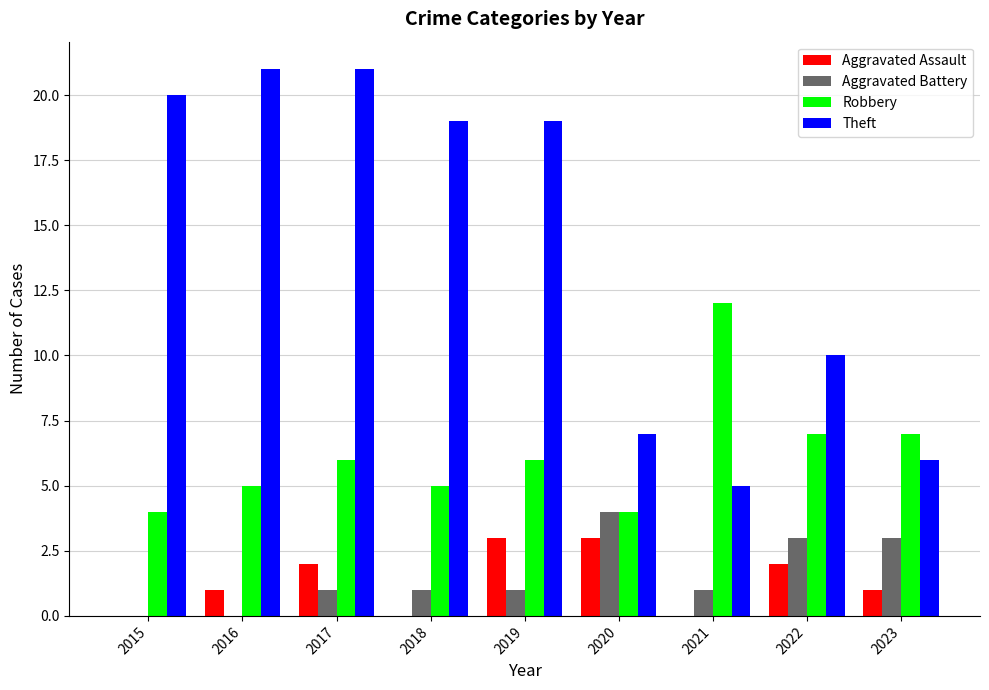

Reading right to left, extract all data points from this chart.

Aggravated Assault: 2023=1	2022=2	2021=0	2020=3	2019=3	2018=0	2017=2	2016=1	2015=0
Aggravated Battery: 2023=3	2022=3	2021=1	2020=4	2019=1	2018=1	2017=1	2016=0	2015=0
Robbery: 2023=7	2022=7	2021=12	2020=4	2019=6	2018=5	2017=6	2016=5	2015=4
Theft: 2023=6	2022=10	2021=5	2020=7	2019=19	2018=19	2017=21	2016=21	2015=20